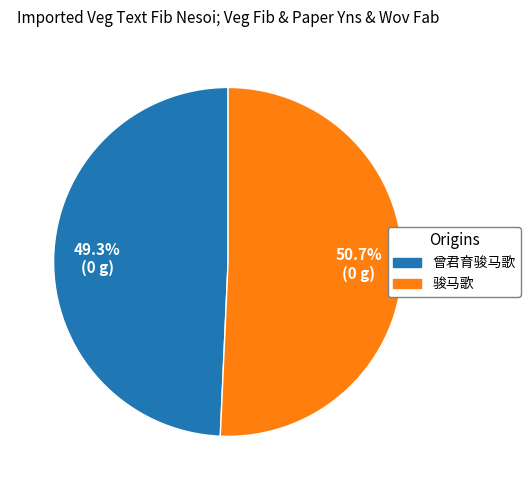

What percentage do 曾君育骏马歌 and 骏马歌 together represent?

100.0%